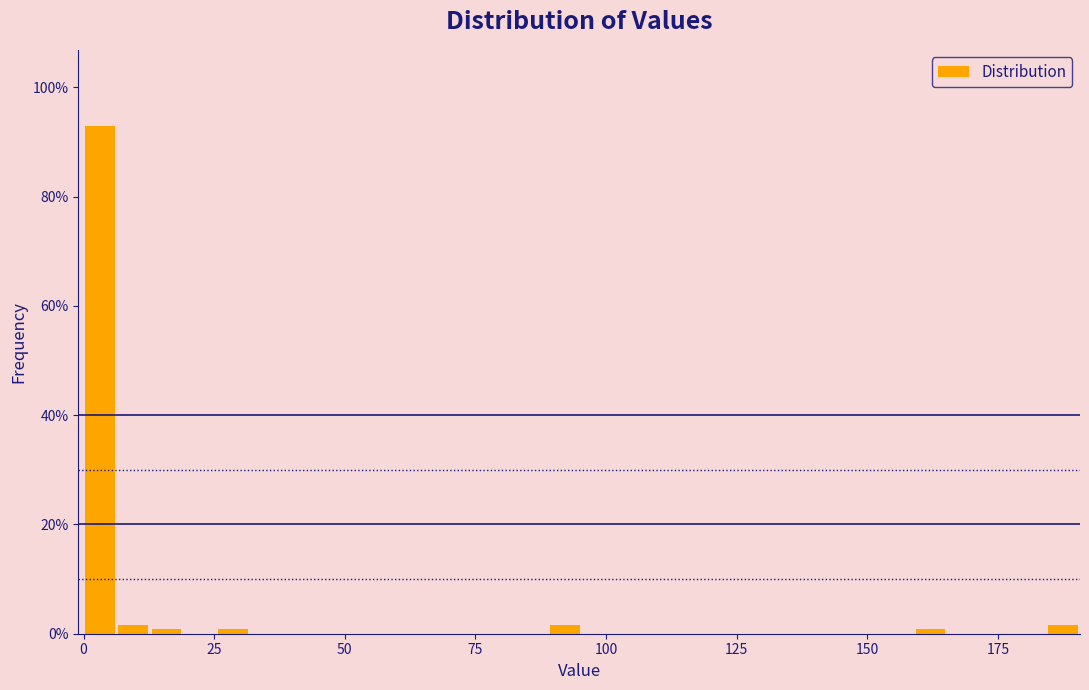

Read against the x-axis, roughly where is the centre of the tallest bar?

5